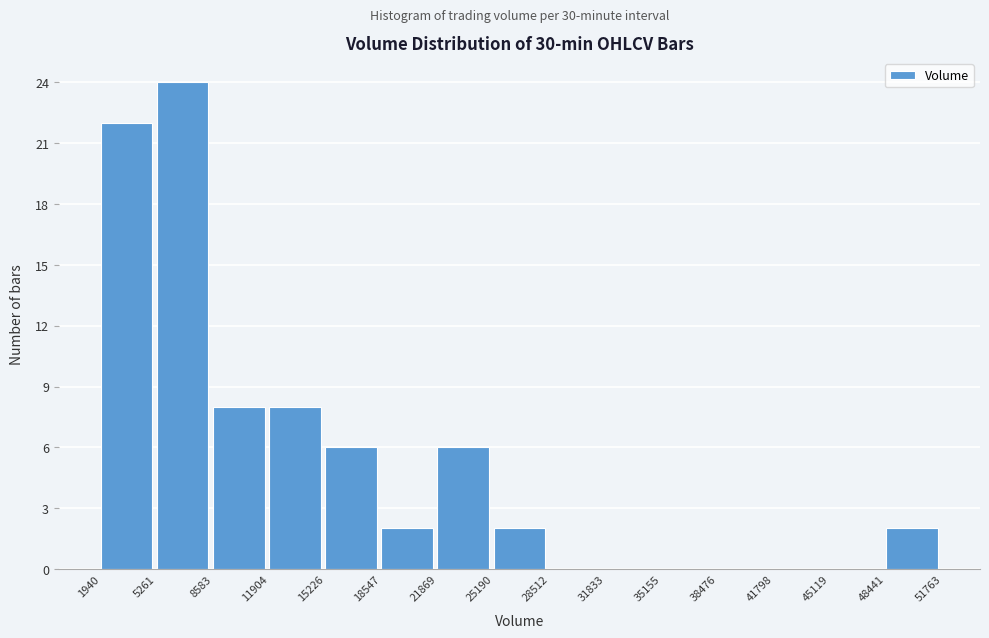

Reading left to right, list every bar in this chart as the range it spans on the x-axis followed by its height. The values are not printed on the chart, so give them approximately, as read against the axis.

1940 to 5261: 22
5261 to 8583: 24
8583 to 11904: 8
11904 to 15226: 8
15226 to 18547: 6
18547 to 21869: 2
21869 to 25190: 6
25190 to 28512: 2
28512 to 31833: 0
31833 to 35155: 0
35155 to 38476: 0
38476 to 41798: 0
41798 to 45119: 0
45119 to 48441: 0
48441 to 51763: 2